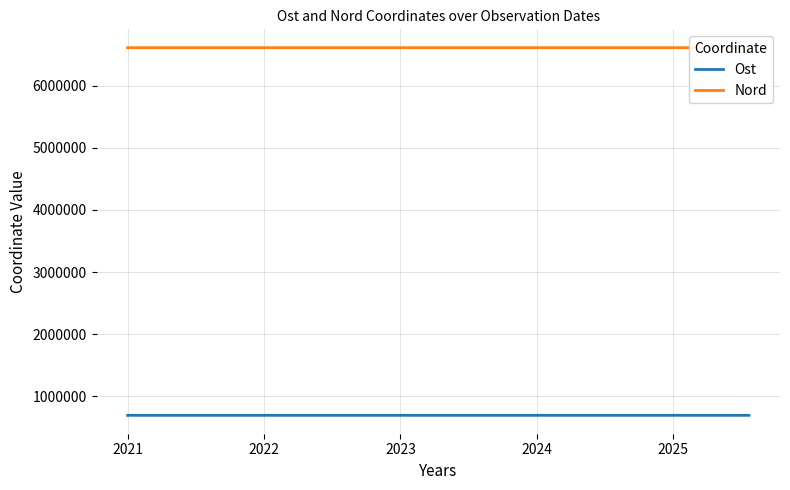

What is the label of the 5th point from the left?

2024